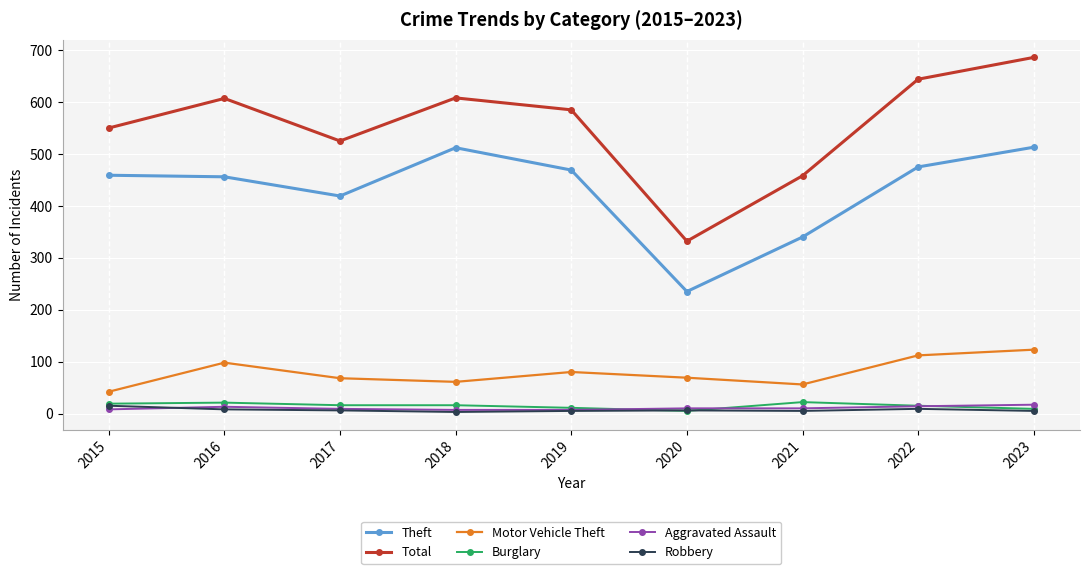

What are all the series names shown in the legend?

Theft, Total, Motor Vehicle Theft, Burglary, Aggravated Assault, Robbery